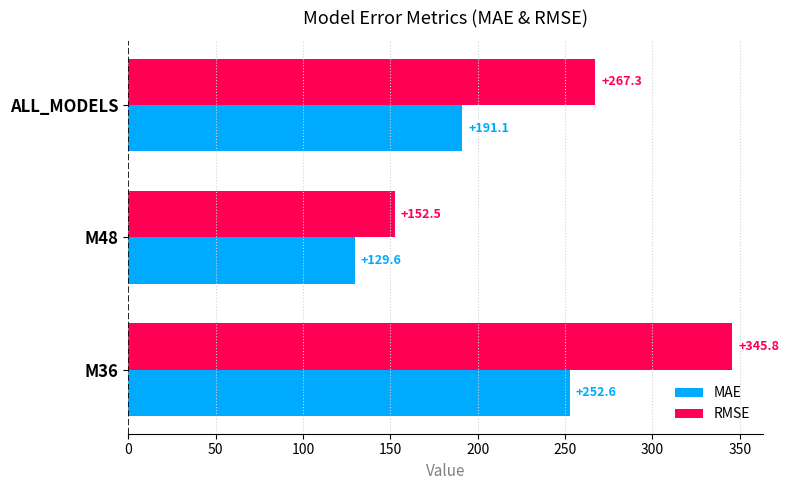

Rank the series by their average value, from lowest to highest.

MAE, RMSE